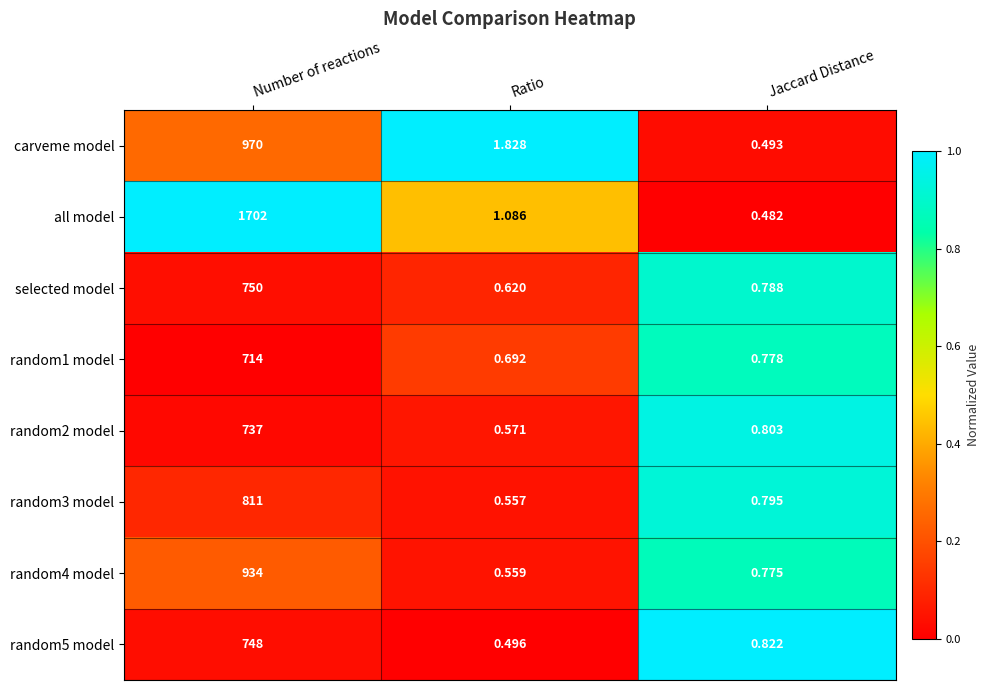

Which series has the largest range (max minus min)?

all model